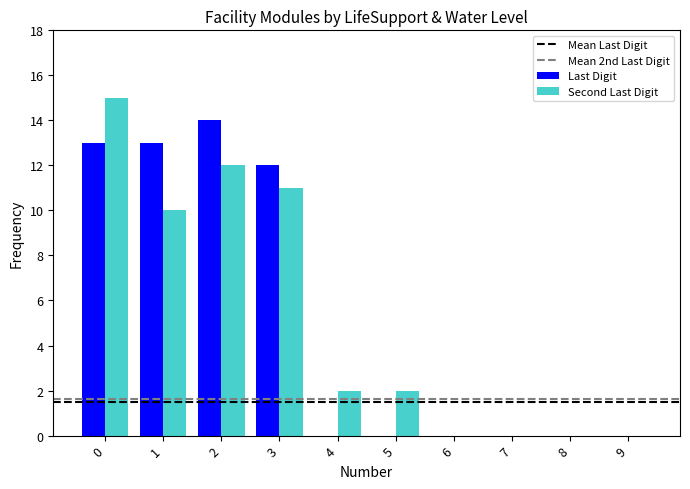

What is the greatest value displayed?

15